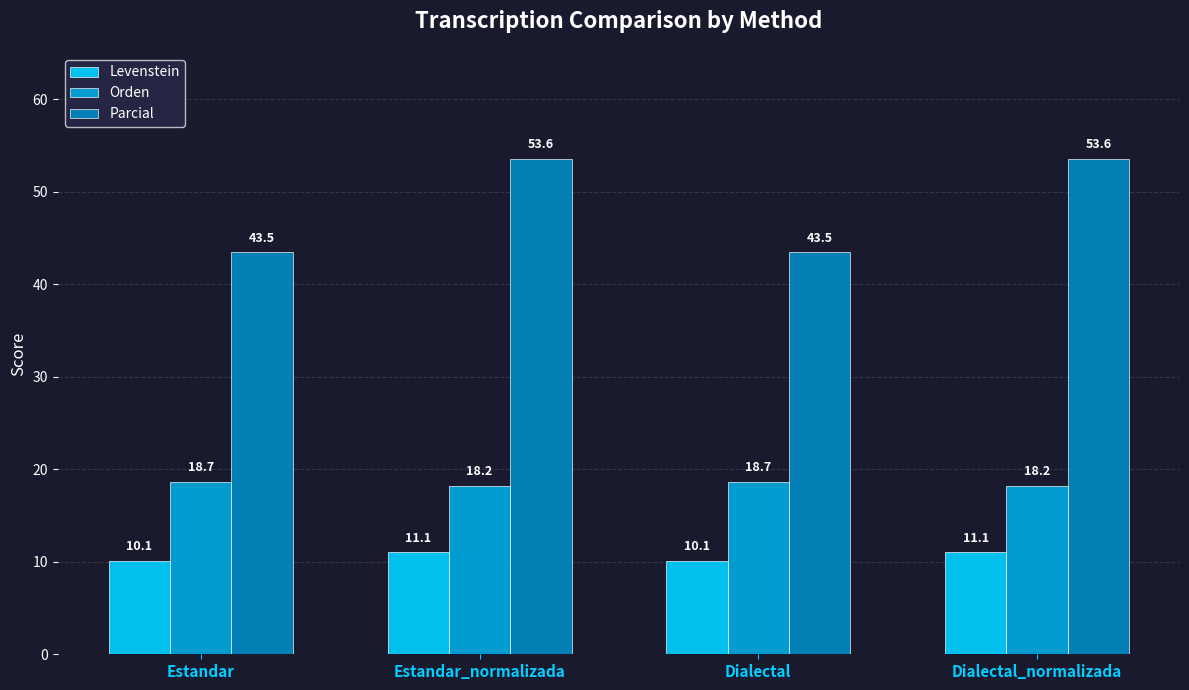

Which series has the widest spread of values?

Parcial